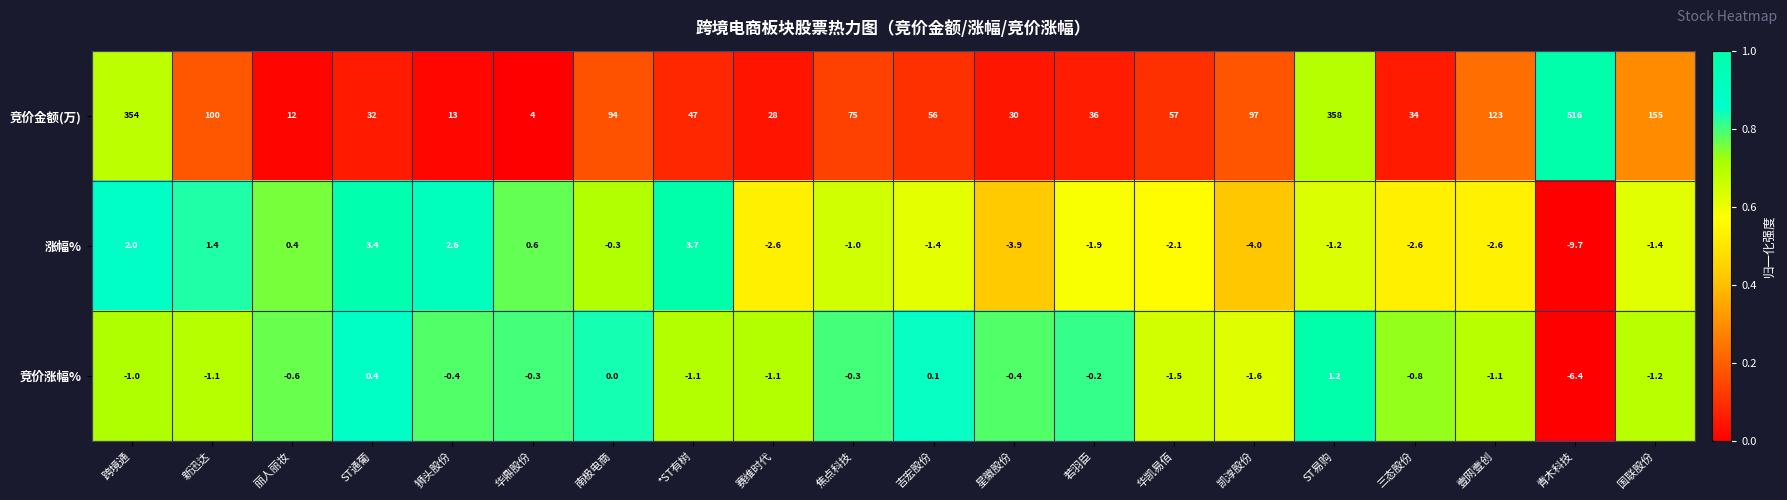

The value of 竞价金额(万) at 青木科技 is 291.7. True or false?

False